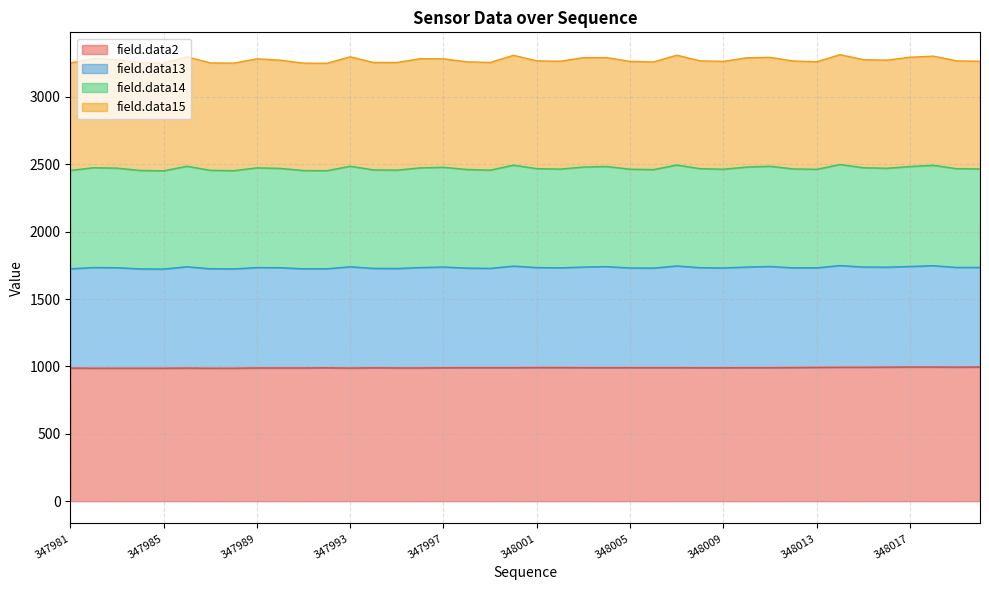

What is the total value across all series at 347985?

3251